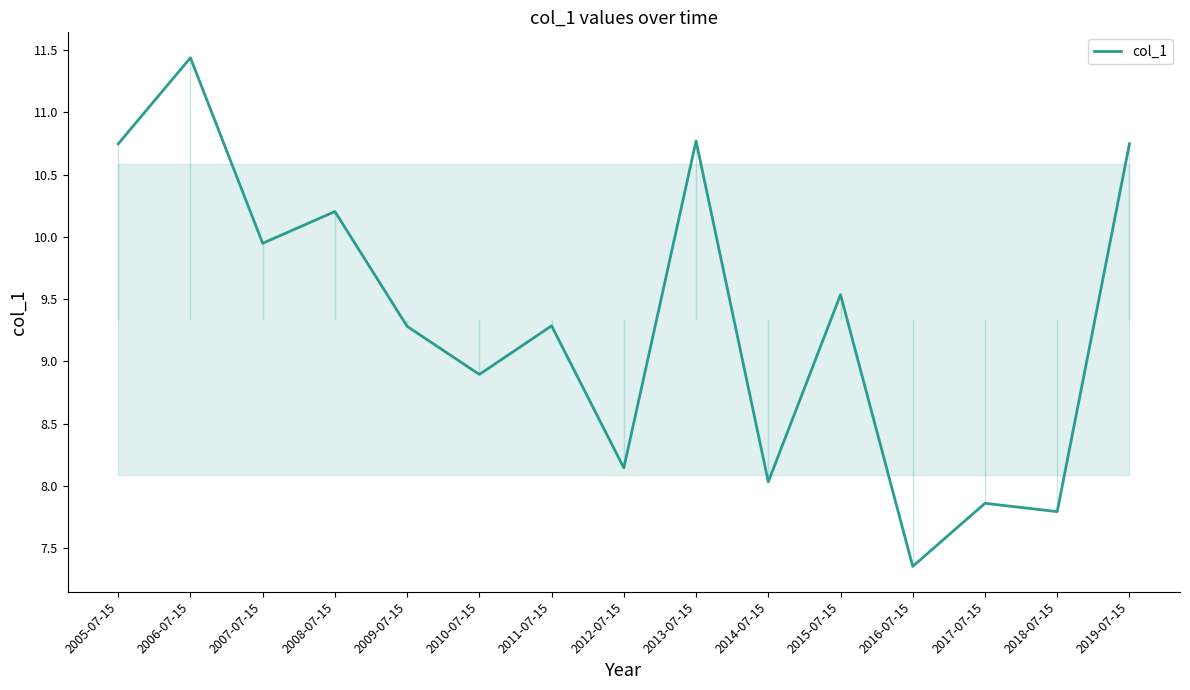

What is the difference between the second highest and minimum values?

3.4